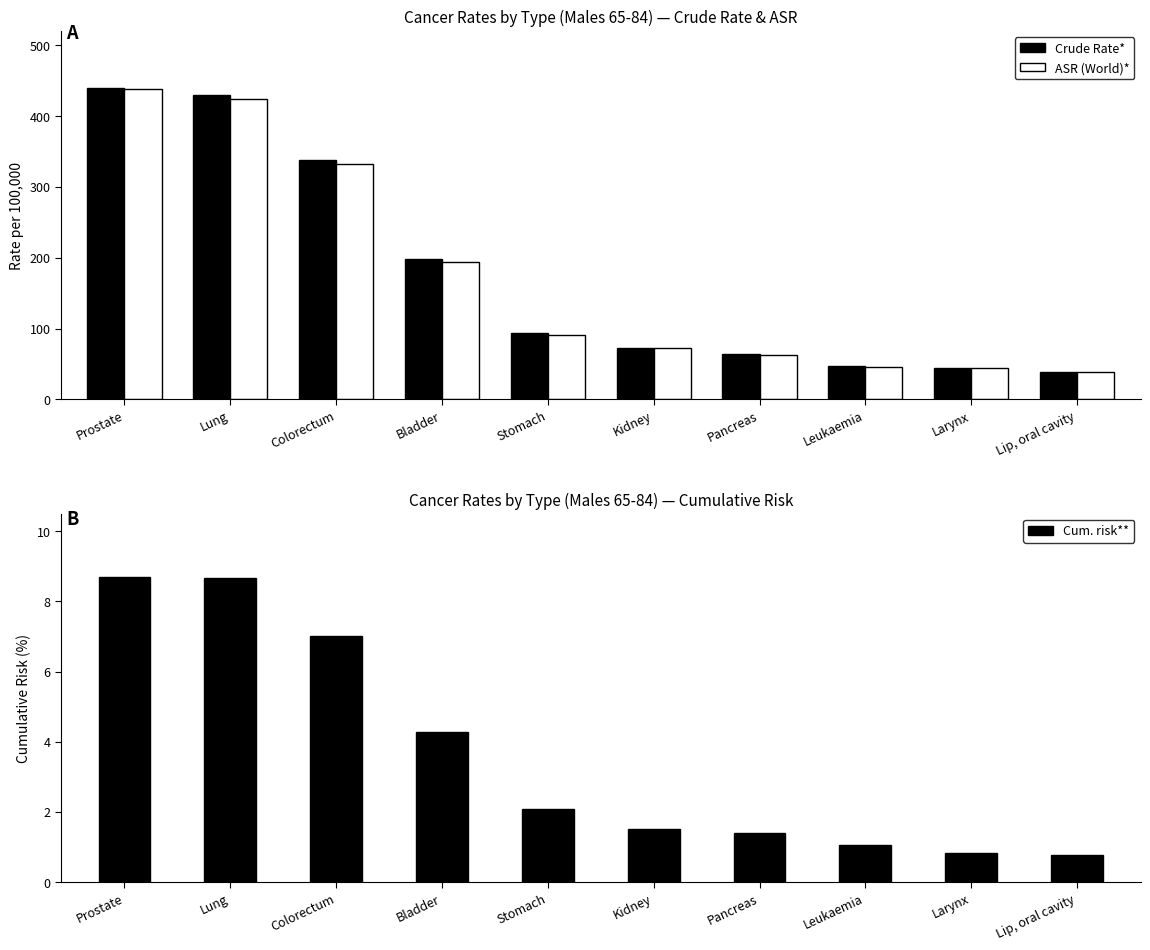

What is the value of the Cum. risk** bar at the 5th from the left?

2.1